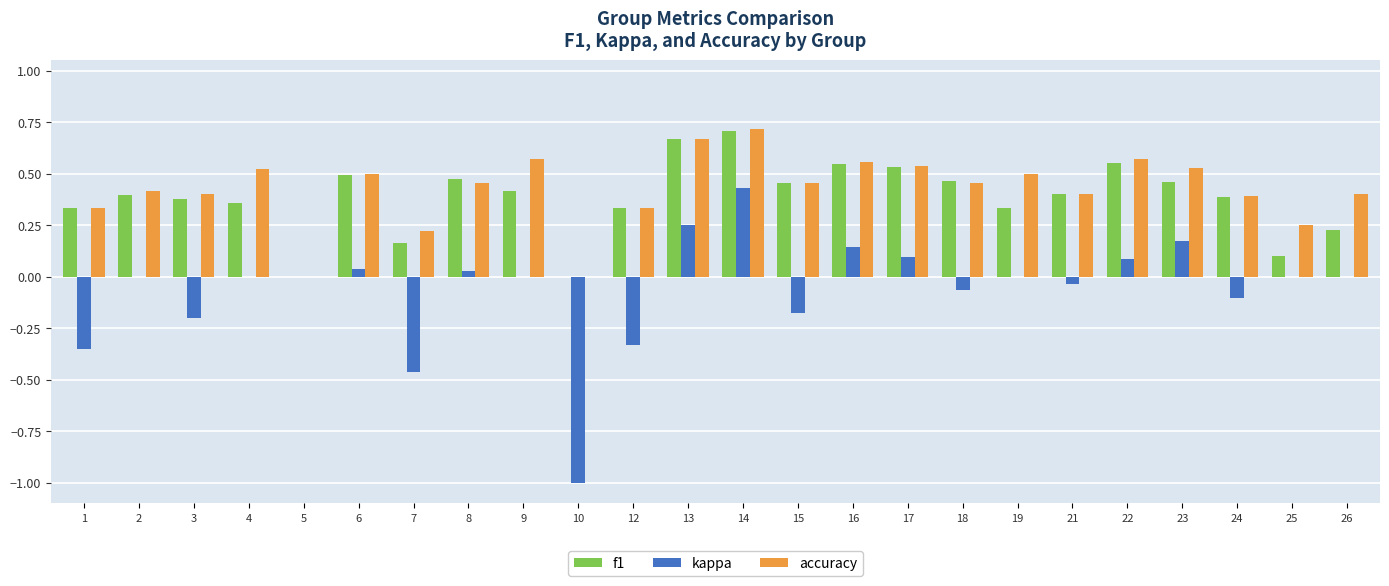

Is it true that f1 equals 0.5 at 24?

False